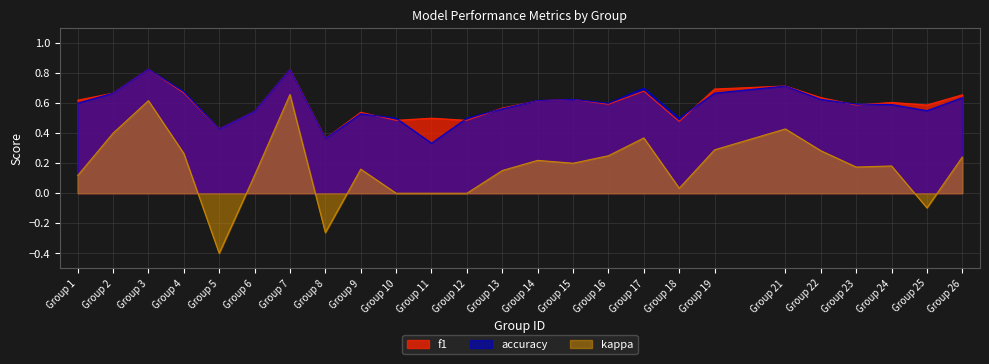

What are all the series names shown in the legend?

f1, accuracy, kappa